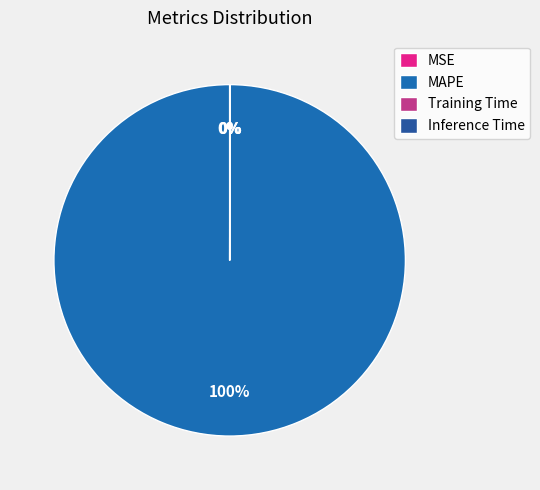

Do Training Time and MSE together represent more than half of the pie?

No